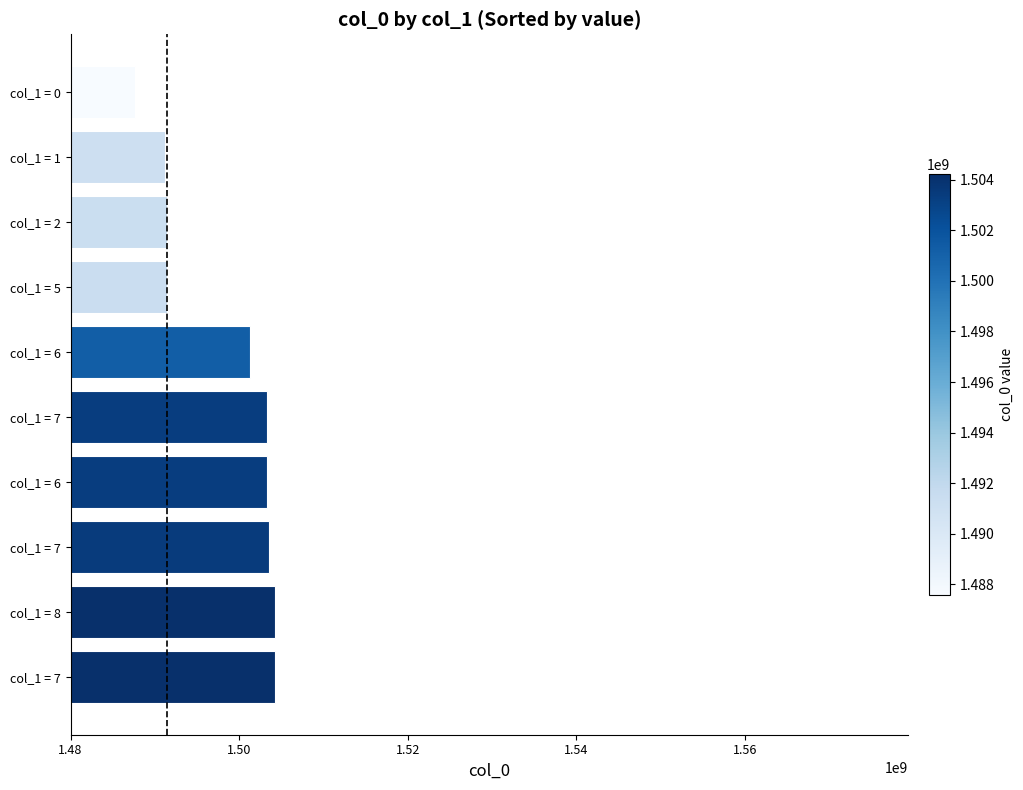

How many series are shown in this chart?

1